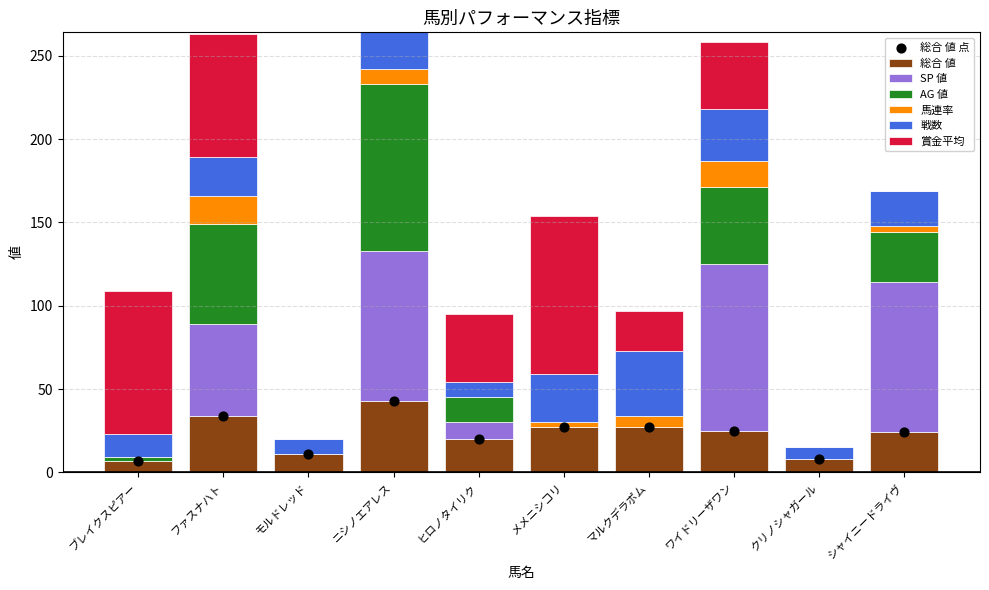

At how many categories does at least one series exceed 12?

8